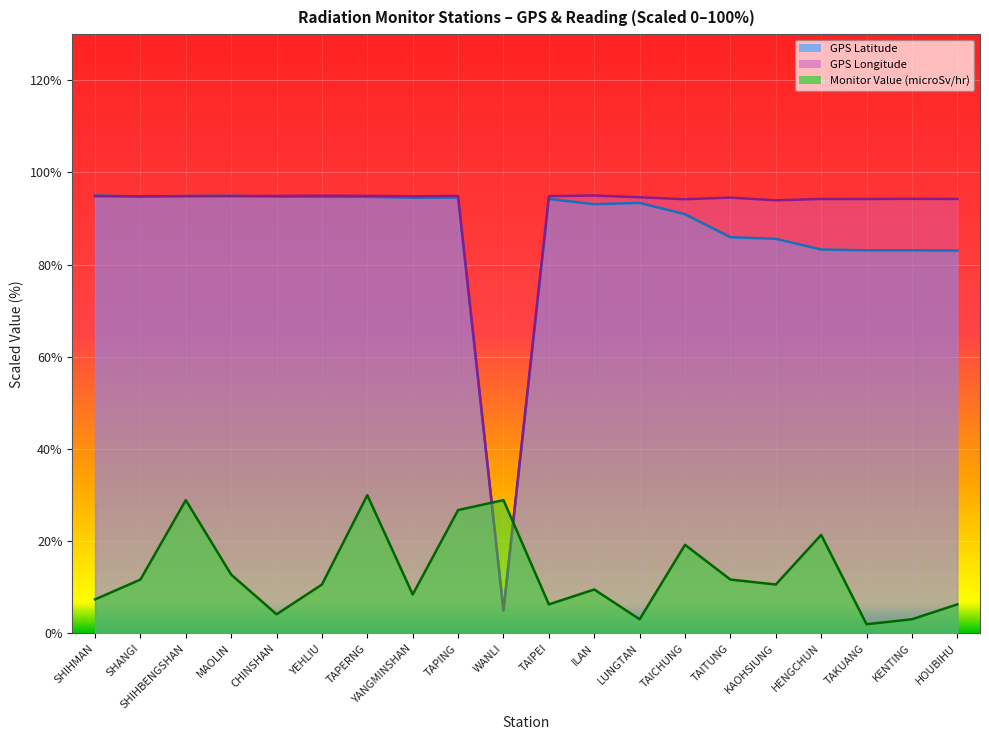

What is the average value of the GPS Longitude series?

90.2